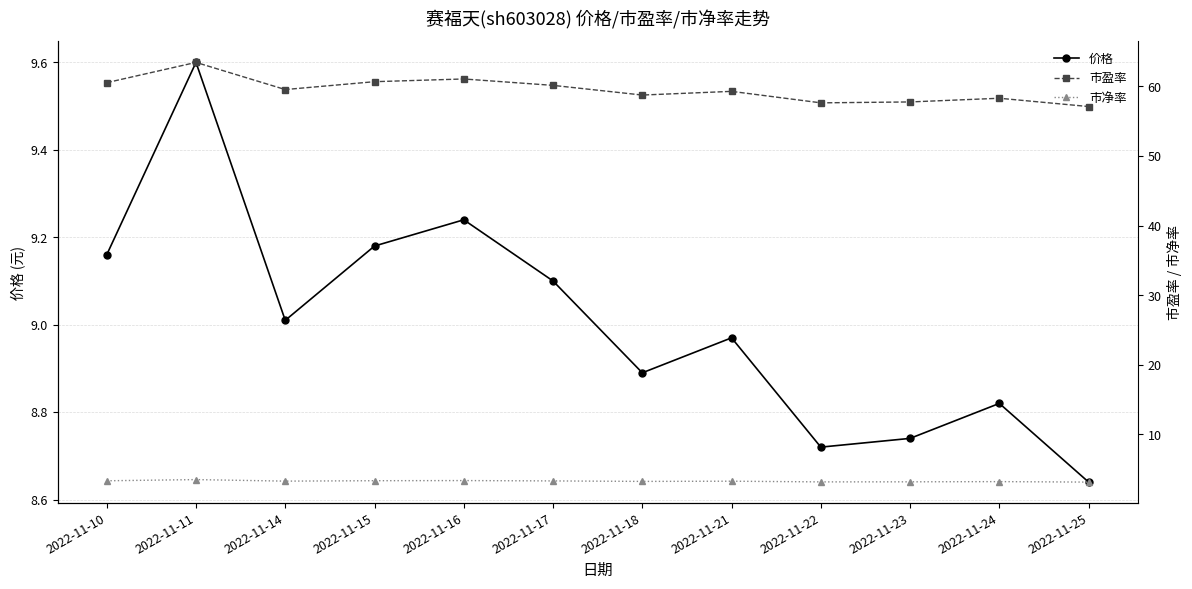

The 市盈率 series shows 59.3 at 2022-11-21. True or false?

True